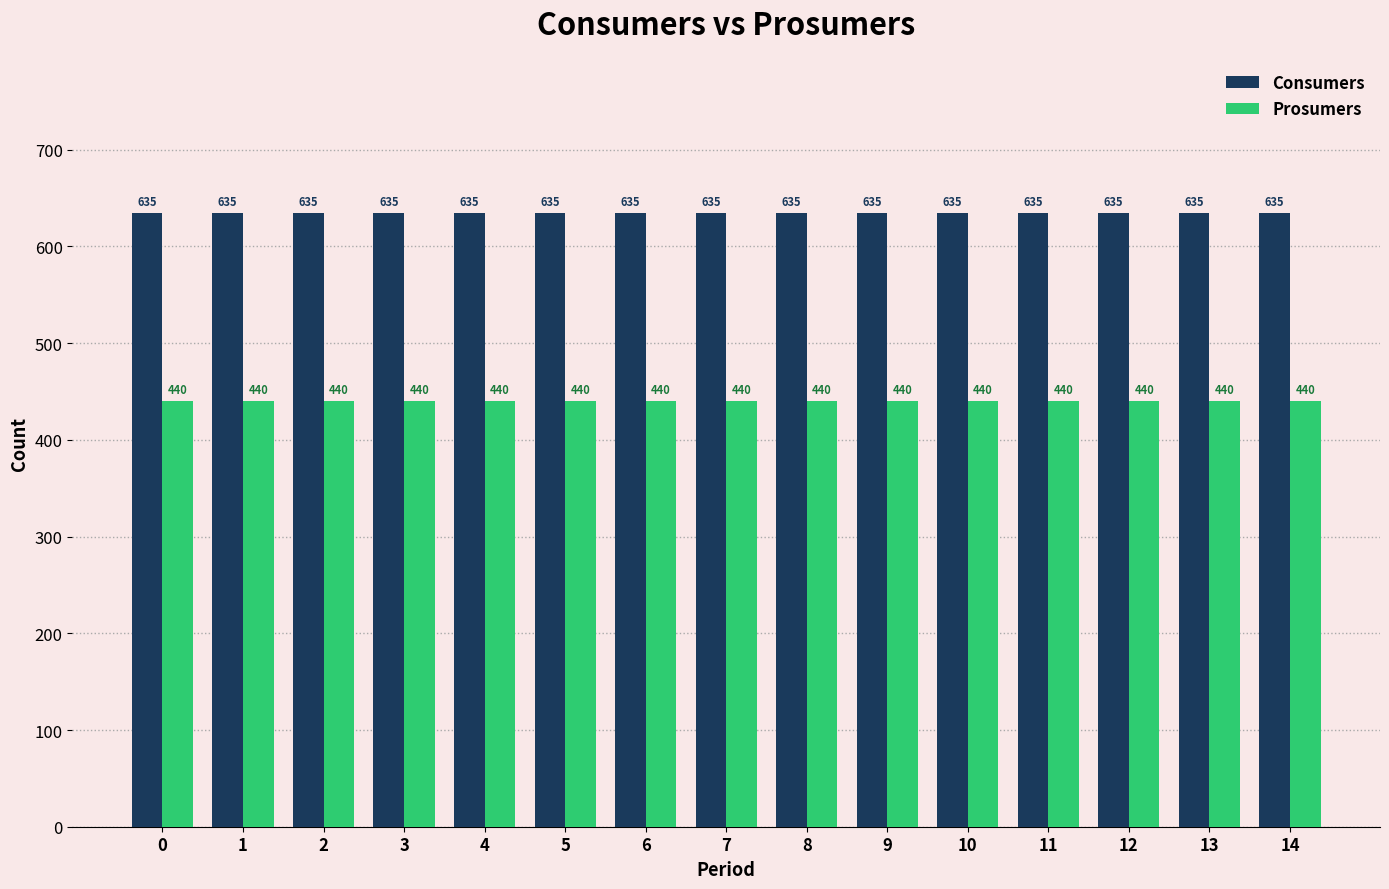

What is the average value of the Consumers series?

635